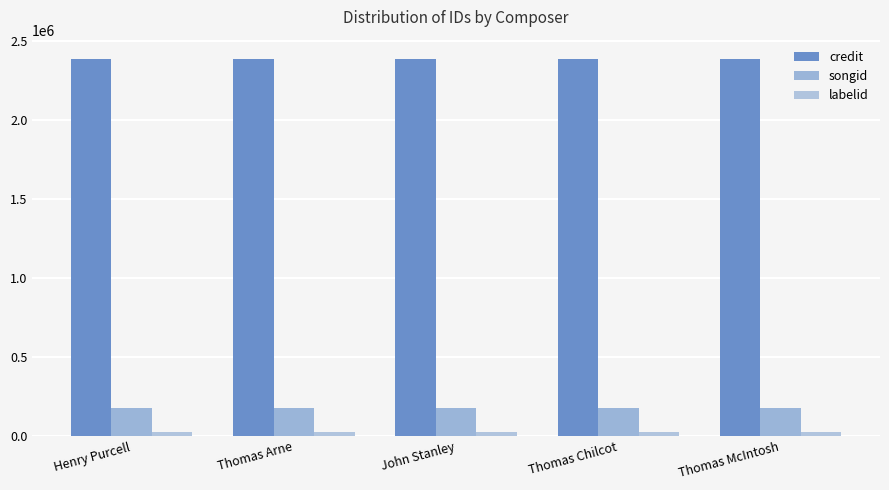

What is the label of the 2nd bar from the right?

Thomas Chilcot